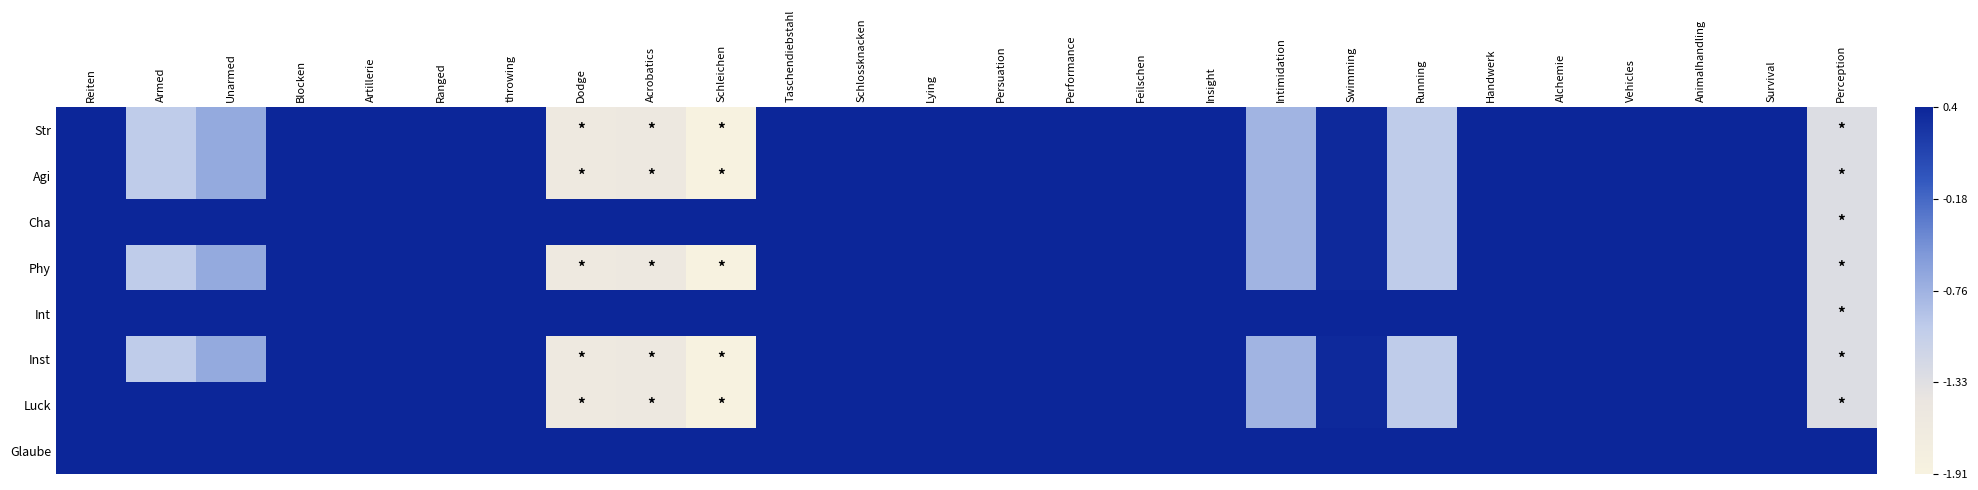

Reading left to right, what are all the values shown in this chart?

Str: Reiten=0.4	Armed=-1.0	Unarmed=-0.7	Blocken=0.4	Artillerie=0.4	Ranged=0.4	throwing=0.4	Dodge=-1.6	Acrobatics=-1.5	Schleichen=-1.9	Taschendiebstahl=0.4	Schlossknacken=0.4	Lying=0.4	Persuation=0.4	Performance=0.4	Feilschen=0.4	Insight=0.4	Intimidation=-0.8	Swimming=0.4	Running=-1.0	Handwerk=0.4	Alchemie=0.4	Vehicles=0.4	Animalhandling=0.4	Survival=0.4	Perception=-1.3
Agi: Reiten=0.4	Armed=-1.0	Unarmed=-0.7	Blocken=0.4	Artillerie=0.4	Ranged=0.4	throwing=0.4	Dodge=-1.6	Acrobatics=-1.5	Schleichen=-1.9	Taschendiebstahl=0.4	Schlossknacken=0.4	Lying=0.4	Persuation=0.4	Performance=0.4	Feilschen=0.4	Insight=0.4	Intimidation=-0.8	Swimming=0.4	Running=-1.0	Handwerk=0.4	Alchemie=0.4	Vehicles=0.4	Animalhandling=0.4	Survival=0.4	Perception=-1.3
Cha: Reiten=0.4	Armed=0.4	Unarmed=0.4	Blocken=0.4	Artillerie=0.4	Ranged=0.4	throwing=0.4	Dodge=0.4	Acrobatics=0.4	Schleichen=0.4	Taschendiebstahl=0.4	Schlossknacken=0.4	Lying=0.4	Persuation=0.4	Performance=0.4	Feilschen=0.4	Insight=0.4	Intimidation=-0.8	Swimming=0.4	Running=-1.0	Handwerk=0.4	Alchemie=0.4	Vehicles=0.4	Animalhandling=0.4	Survival=0.4	Perception=-1.3
Phy: Reiten=0.4	Armed=-1.0	Unarmed=-0.7	Blocken=0.4	Artillerie=0.4	Ranged=0.4	throwing=0.4	Dodge=-1.6	Acrobatics=-1.5	Schleichen=-1.9	Taschendiebstahl=0.4	Schlossknacken=0.4	Lying=0.4	Persuation=0.4	Performance=0.4	Feilschen=0.4	Insight=0.4	Intimidation=-0.8	Swimming=0.4	Running=-1.0	Handwerk=0.4	Alchemie=0.4	Vehicles=0.4	Animalhandling=0.4	Survival=0.4	Perception=-1.3
Int: Reiten=0.4	Armed=0.4	Unarmed=0.4	Blocken=0.4	Artillerie=0.4	Ranged=0.4	throwing=0.4	Dodge=0.4	Acrobatics=0.4	Schleichen=0.4	Taschendiebstahl=0.4	Schlossknacken=0.4	Lying=0.4	Persuation=0.4	Performance=0.4	Feilschen=0.4	Insight=0.4	Intimidation=0.4	Swimming=0.4	Running=0.4	Handwerk=0.4	Alchemie=0.4	Vehicles=0.4	Animalhandling=0.4	Survival=0.4	Perception=-1.3
Inst: Reiten=0.4	Armed=-1.0	Unarmed=-0.7	Blocken=0.4	Artillerie=0.4	Ranged=0.4	throwing=0.4	Dodge=-1.6	Acrobatics=-1.5	Schleichen=-1.9	Taschendiebstahl=0.4	Schlossknacken=0.4	Lying=0.4	Persuation=0.4	Performance=0.4	Feilschen=0.4	Insight=0.4	Intimidation=-0.8	Swimming=0.4	Running=-1.0	Handwerk=0.4	Alchemie=0.4	Vehicles=0.4	Animalhandling=0.4	Survival=0.4	Perception=-1.3
Luck: Reiten=0.4	Armed=0.4	Unarmed=0.4	Blocken=0.4	Artillerie=0.4	Ranged=0.4	throwing=0.4	Dodge=-1.6	Acrobatics=-1.5	Schleichen=-1.9	Taschendiebstahl=0.4	Schlossknacken=0.4	Lying=0.4	Persuation=0.4	Performance=0.4	Feilschen=0.4	Insight=0.4	Intimidation=-0.8	Swimming=0.4	Running=-1.0	Handwerk=0.4	Alchemie=0.4	Vehicles=0.4	Animalhandling=0.4	Survival=0.4	Perception=-1.3
Glaube: Reiten=0.4	Armed=0.4	Unarmed=0.4	Blocken=0.4	Artillerie=0.4	Ranged=0.4	throwing=0.4	Dodge=0.4	Acrobatics=0.4	Schleichen=0.4	Taschendiebstahl=0.4	Schlossknacken=0.4	Lying=0.4	Persuation=0.4	Performance=0.4	Feilschen=0.4	Insight=0.4	Intimidation=0.4	Swimming=0.4	Running=0.4	Handwerk=0.4	Alchemie=0.4	Vehicles=0.4	Animalhandling=0.4	Survival=0.4	Perception=0.4